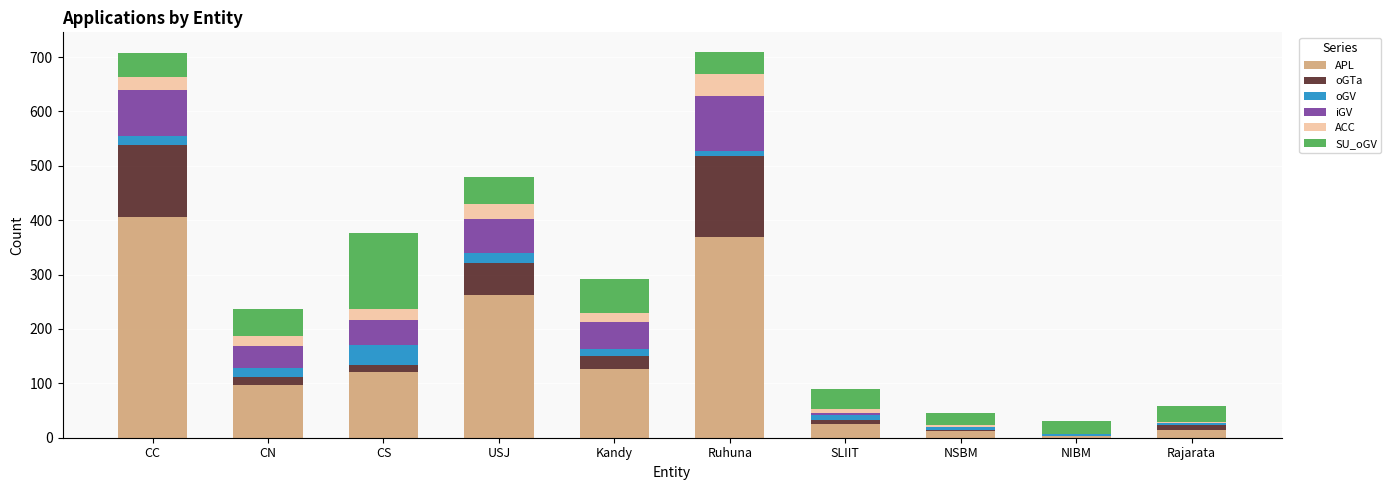

What is the maximum value for APL?

406